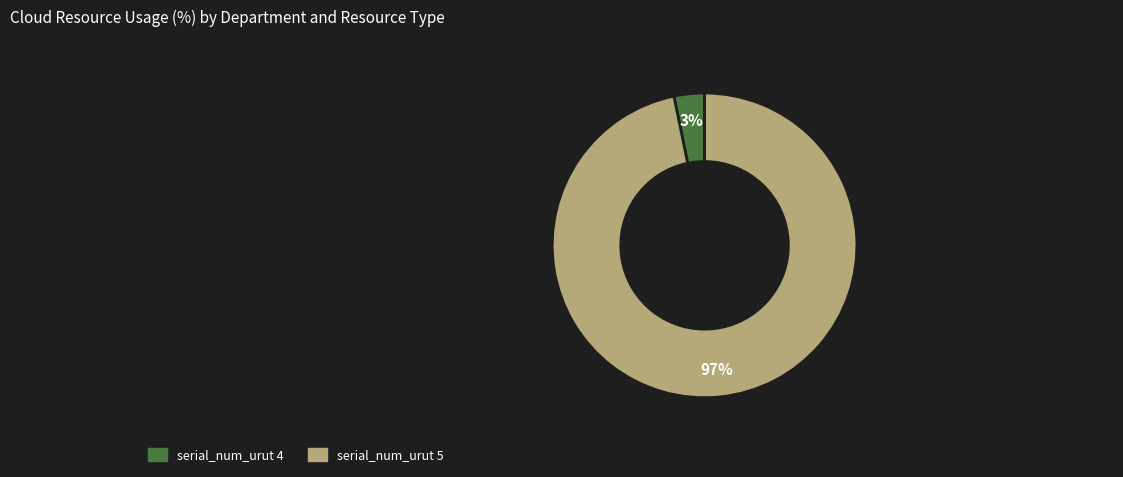

Is there any slice that represents more than half of the pie?

Yes